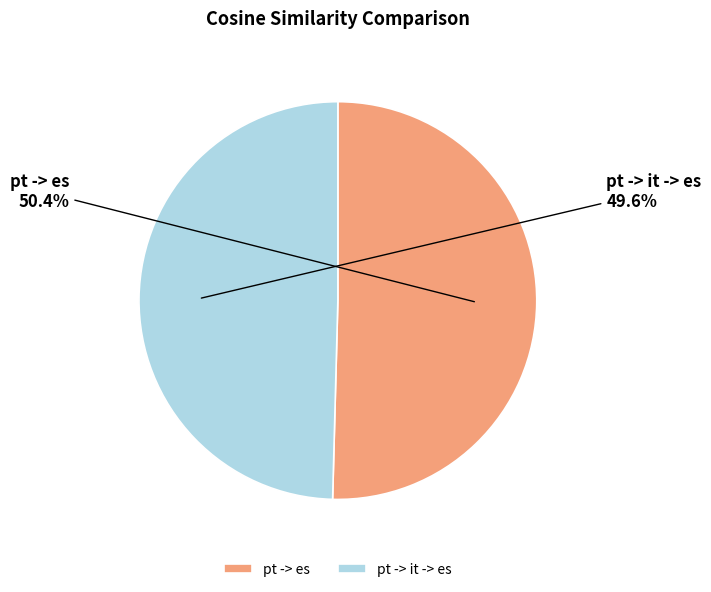

True or false: pt -> es accounts for 63% of the total.

False